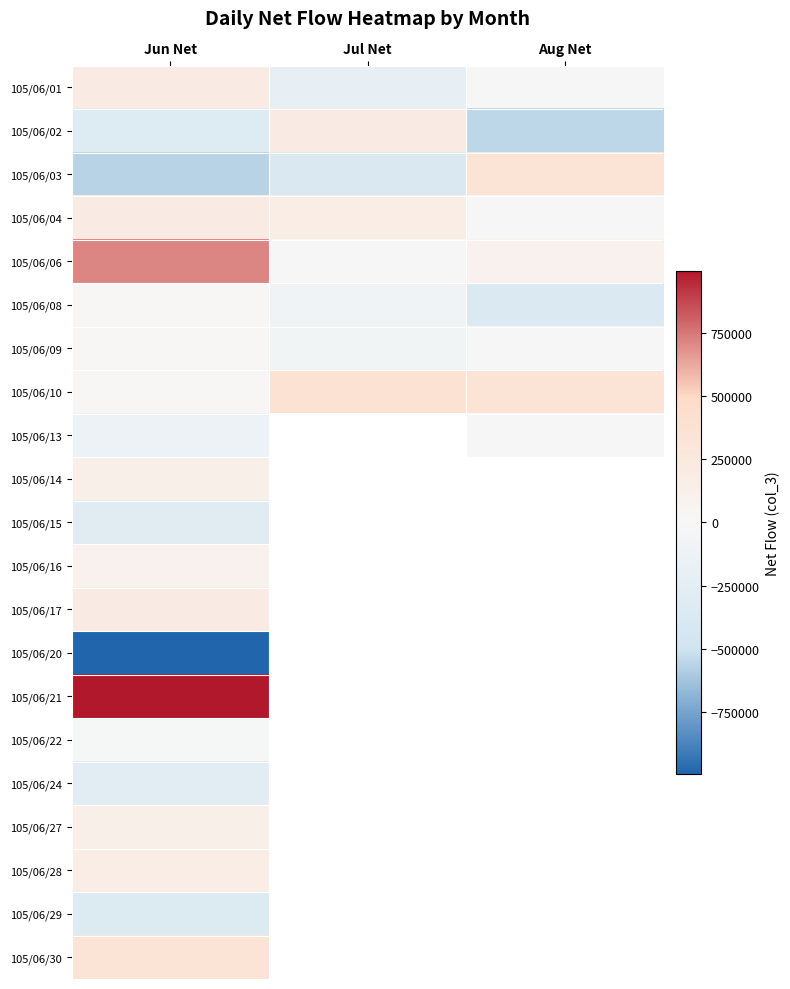

Which series has the largest total across all categories?

105/06/06